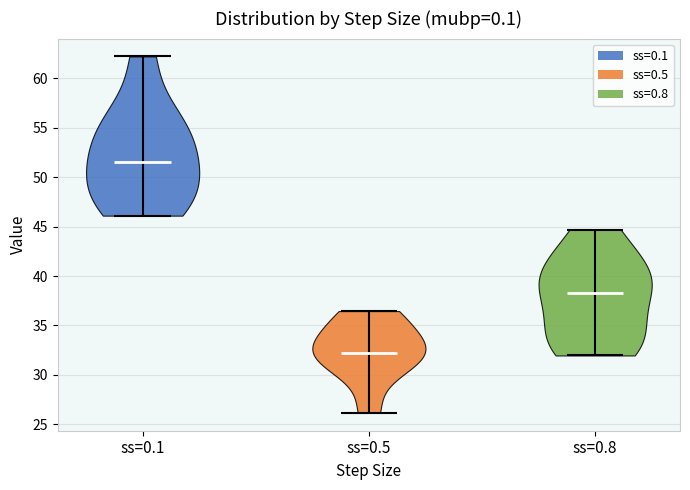

Reading left to right, read every violin against the y-axis: where its median line is, and the lowest and highest points it reaches. The values are not printed on the chart, so give them approximately, as read against the axis.

ss=0.1: median line 51.5, lowest point 46.0, highest point 62.0
ss=0.5: median line 32.0, lowest point 26.0, highest point 36.5
ss=0.8: median line 38.5, lowest point 32.0, highest point 44.5